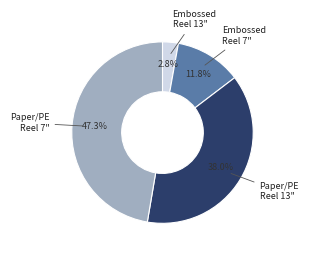

Is there any slice that represents more than half of the pie?

No